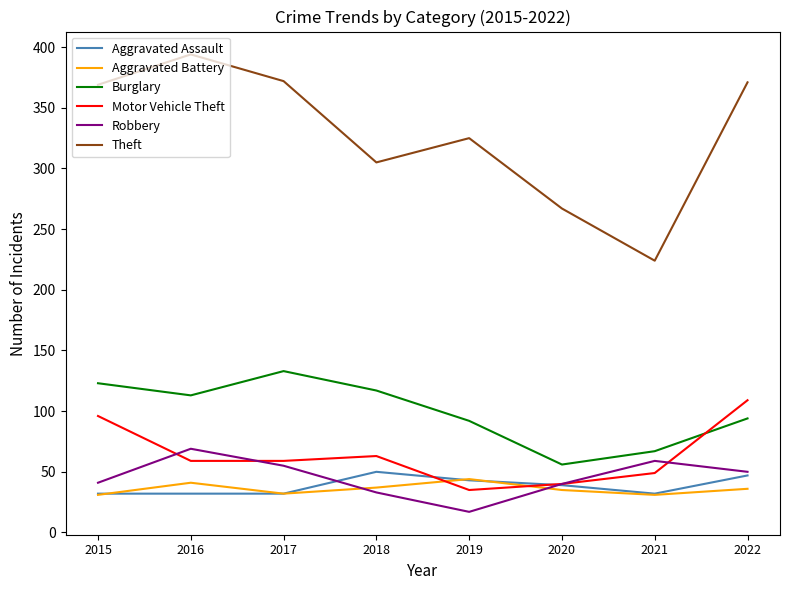

Is the value of Theft at 2020 greater than the value of Robbery at 2019?

Yes